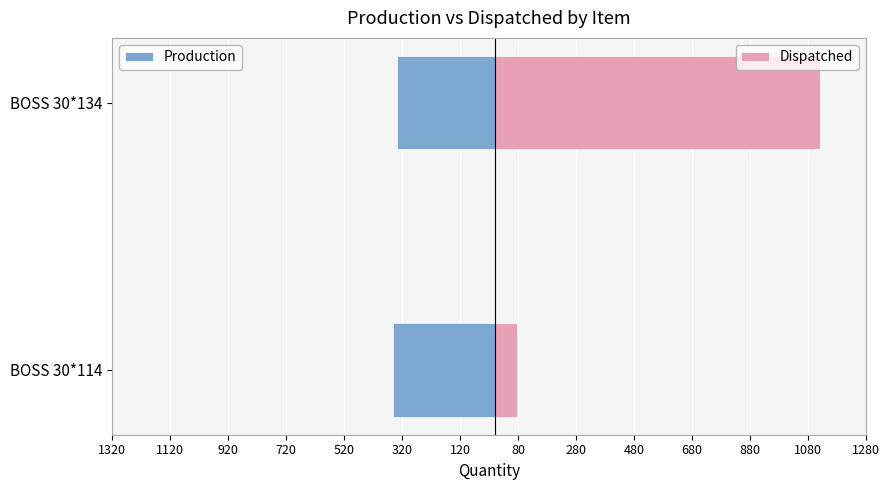

Are the bars grouped side by side (vs. stacked)?

Yes